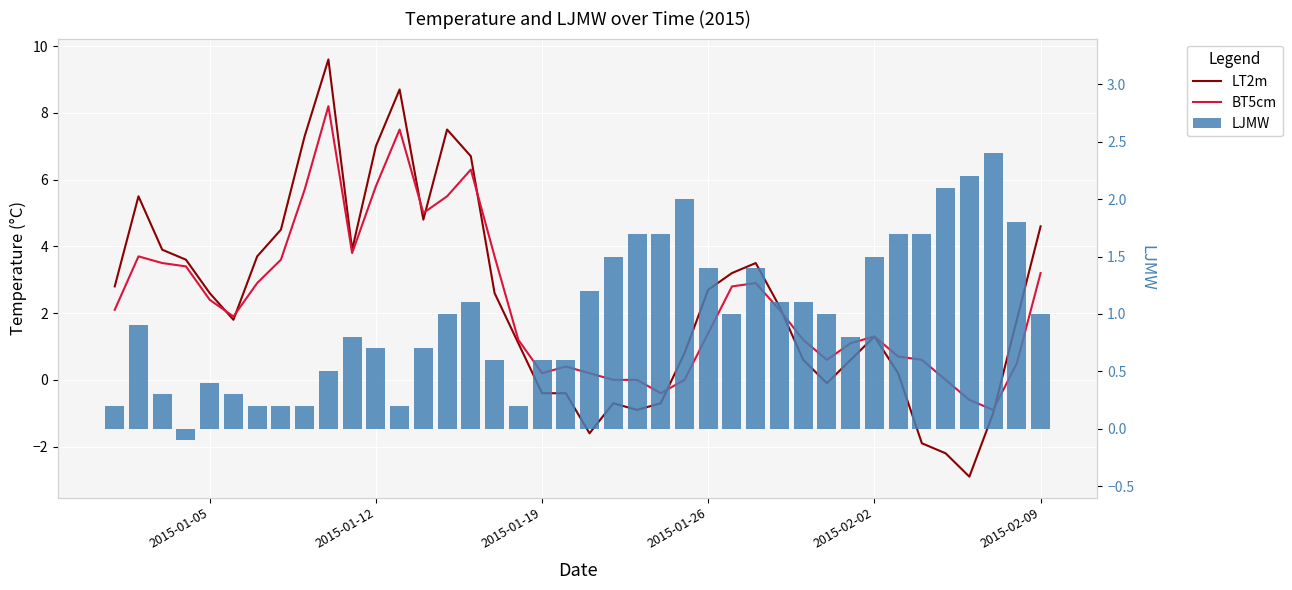

Reading right to left, list all the values displayed in this chart.

LT2m: 4.6	1.8	-1.0	-2.9	-2.2	-1.9	0.2	1.3	0.6	-0.1	0.6	2.2	3.5	3.2	2.7	0.8	-0.7	-0.9	-0.7	-1.6	-0.4	-0.4	1.1	2.6	6.7	7.5	4.8	8.7	7.0	3.9	9.6	7.3	4.5	3.7	1.8	2.6	3.6	3.9	5.5	2.8
BT5cm: 3.2	0.5	-0.9	-0.6	0.0	0.6	0.7	1.3	1.1	0.6	1.2	2.1	2.9	2.8	1.4	0.0	-0.4	0.0	0.0	0.2	0.4	0.2	1.2	3.7	6.3	5.5	5.0	7.5	5.8	3.8	8.2	5.7	3.6	2.9	1.9	2.4	3.4	3.5	3.7	2.1
LJMW: 1.0	1.8	2.4	2.2	2.1	1.7	1.7	1.5	0.8	1.0	1.1	1.1	1.4	1.0	1.4	2.0	1.7	1.7	1.5	1.2	0.6	0.6	0.2	0.6	1.1	1.0	0.7	0.2	0.7	0.8	0.5	0.2	0.2	0.2	0.3	0.4	-0.1	0.3	0.9	0.2